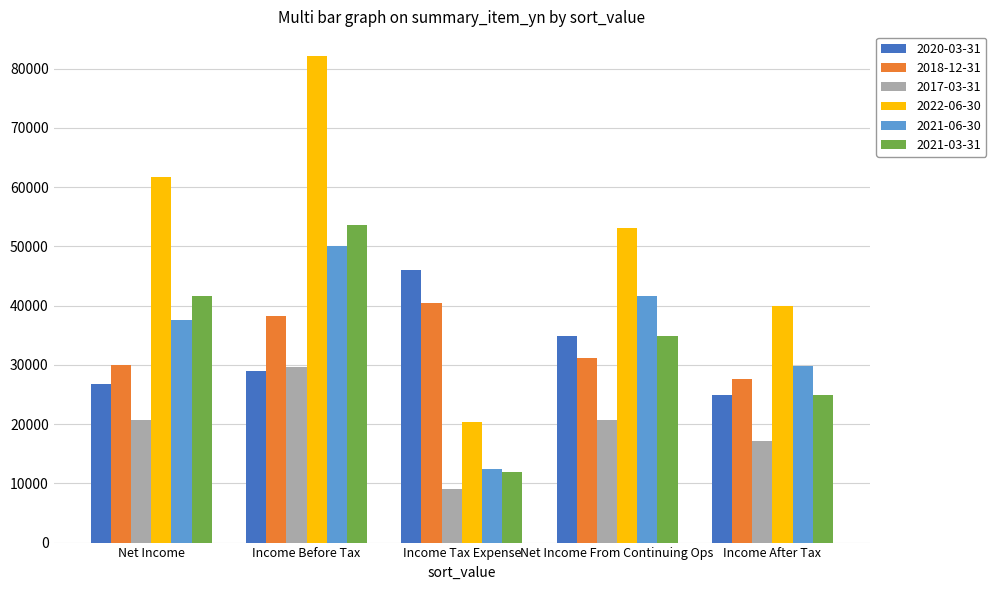

Which category has the lowest value in the 2022-06-30 series?

Income Tax Expense